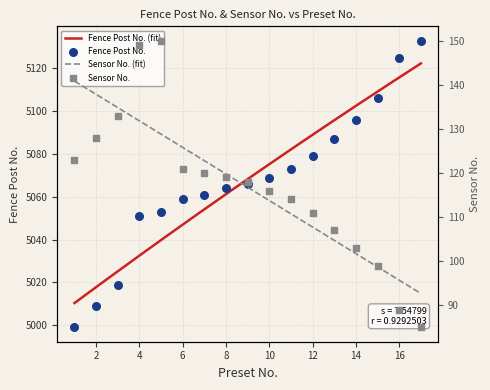

Which series contains the lowest Y value?

Sensor No.